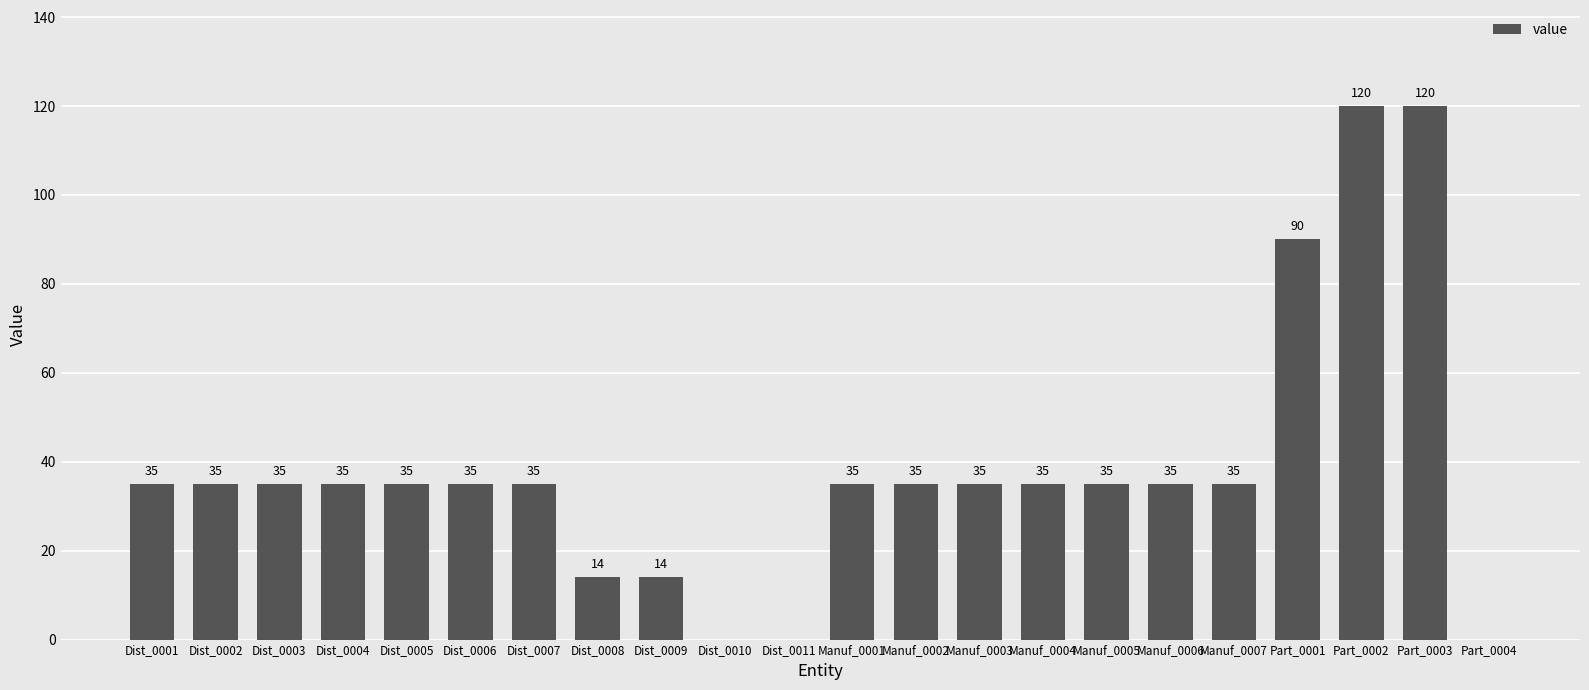

Approximately how many times larger is the value at Dist_0006 compared to Dist_0003?

1.0